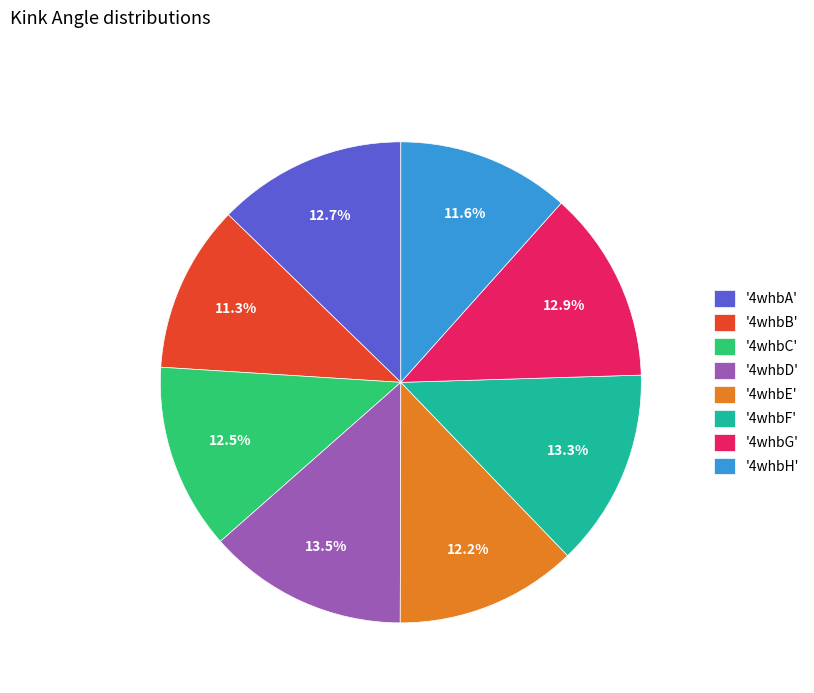

What is the ratio of the value at '4whbH' to the value at '4whbB'?

1.0